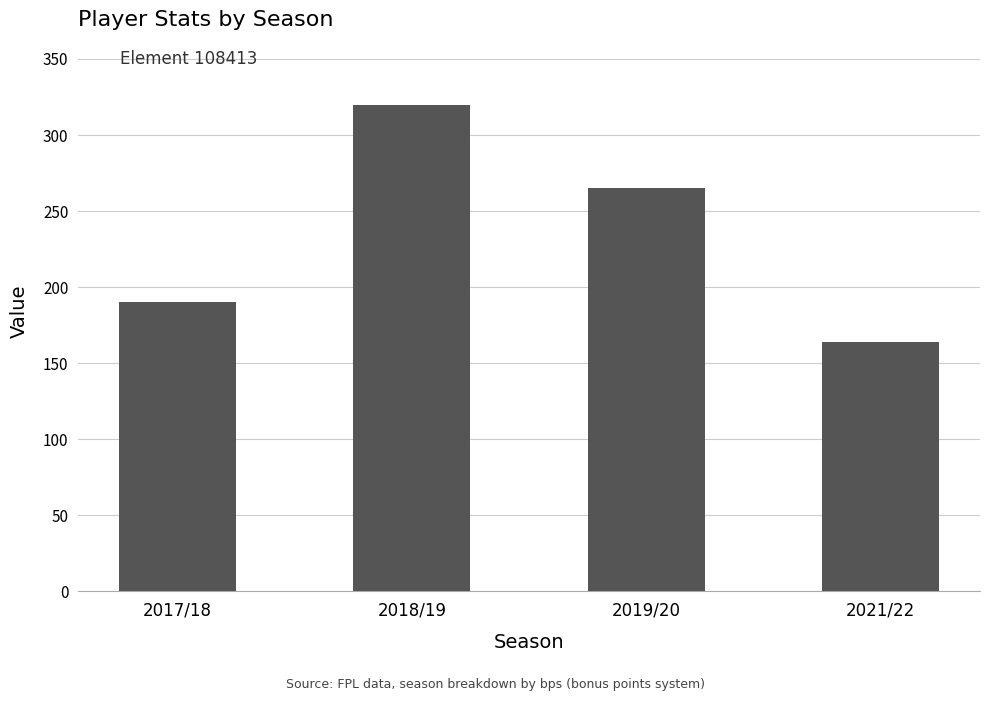

What is the difference between the values at 2017/18 and 2018/19?

130